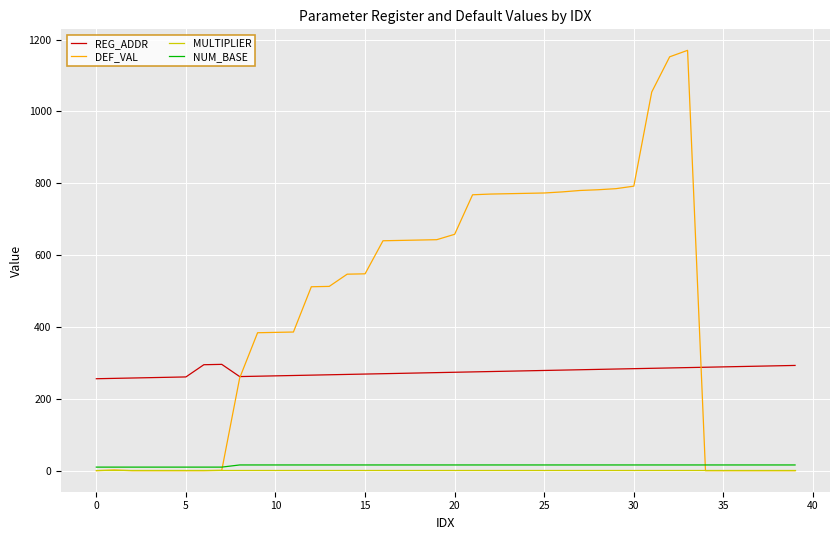

Which series has the largest range (max minus min)?

DEF_VAL